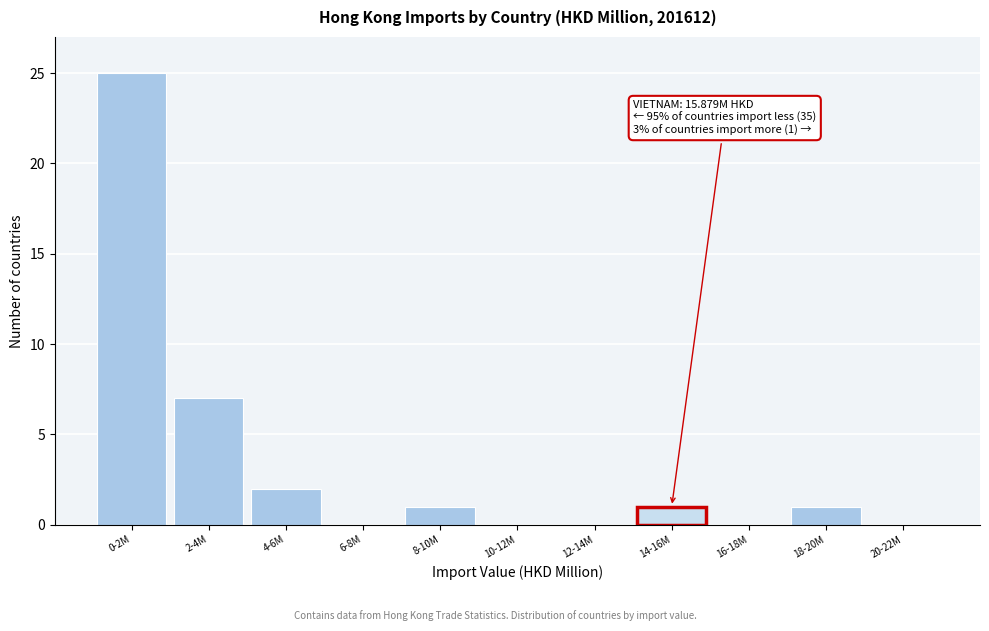

Reading left to right, extract all data points from this chart.

0-2M=25	2-4M=7	4-6M=2	6-8M=0	8-10M=1	10-12M=0	12-14M=0	14-16M=1	16-18M=0	18-20M=1	20-22M=0